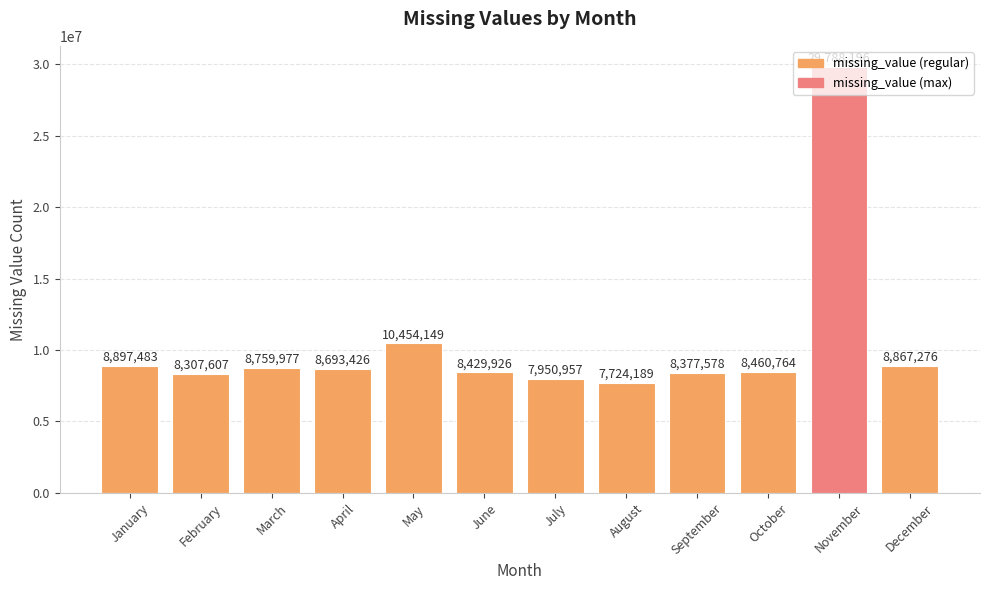

Reading right to left, what are all the values shown in this chart?

8867276	29788196	8460764	8377578	7724189	7950957	8429926	10454149	8693426	8759977	8307607	8897483